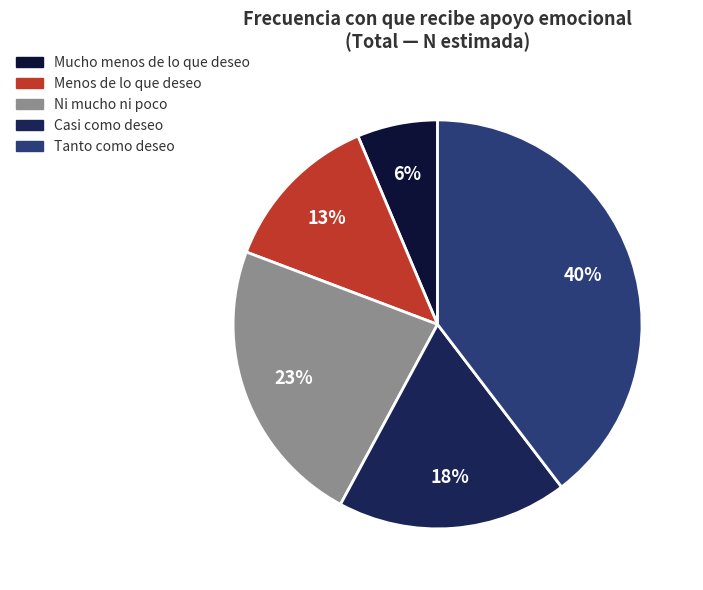

Does Mucho menos de lo que deseo represent more than half of the total?

No